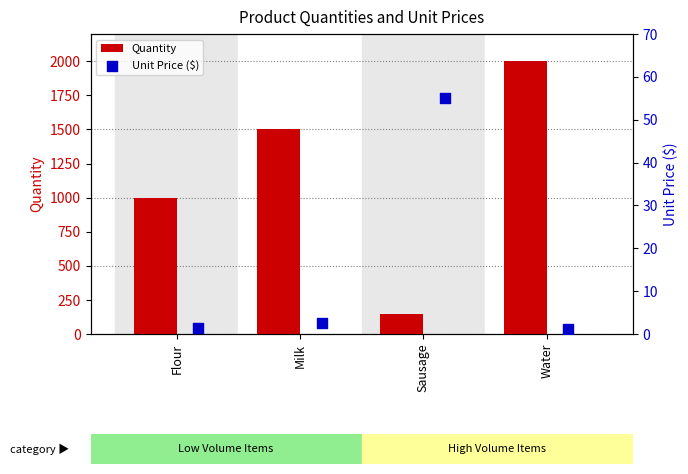

What are all the series names shown in the legend?

Quantity, Unit Price ($)